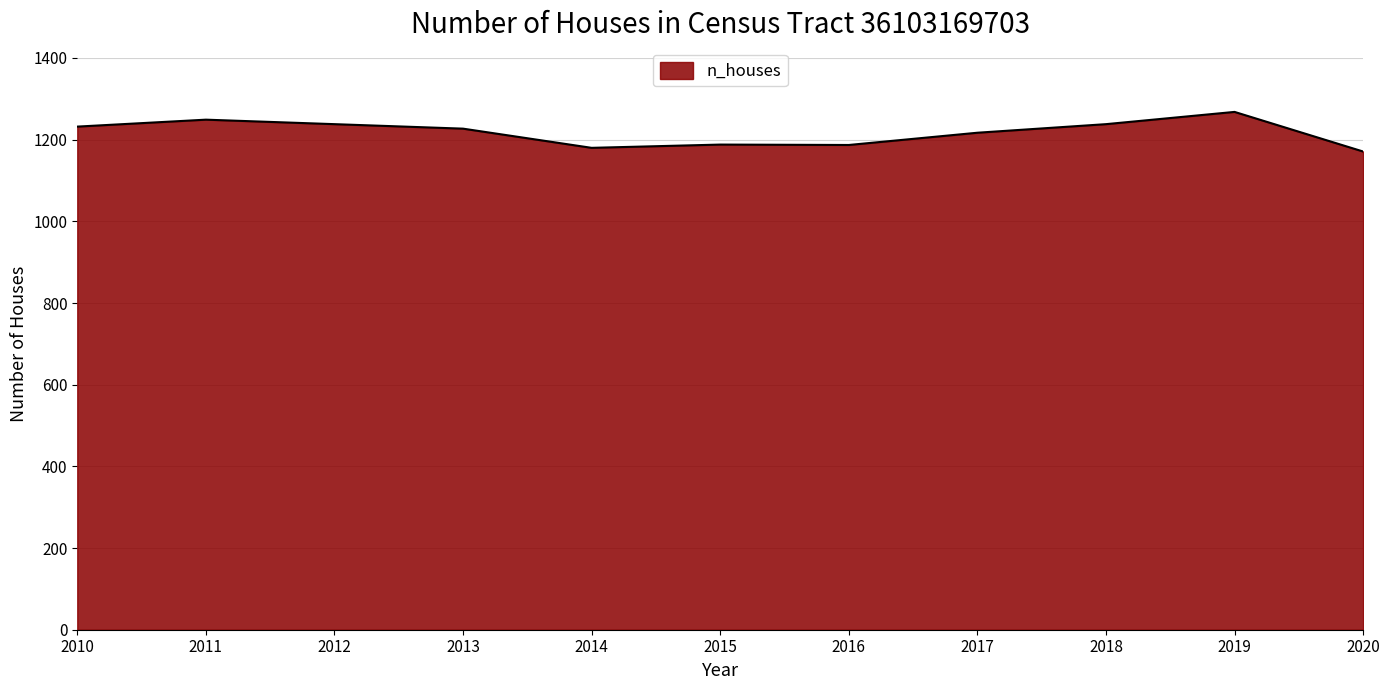

What is the change in value from 2013 to 2019?

+41